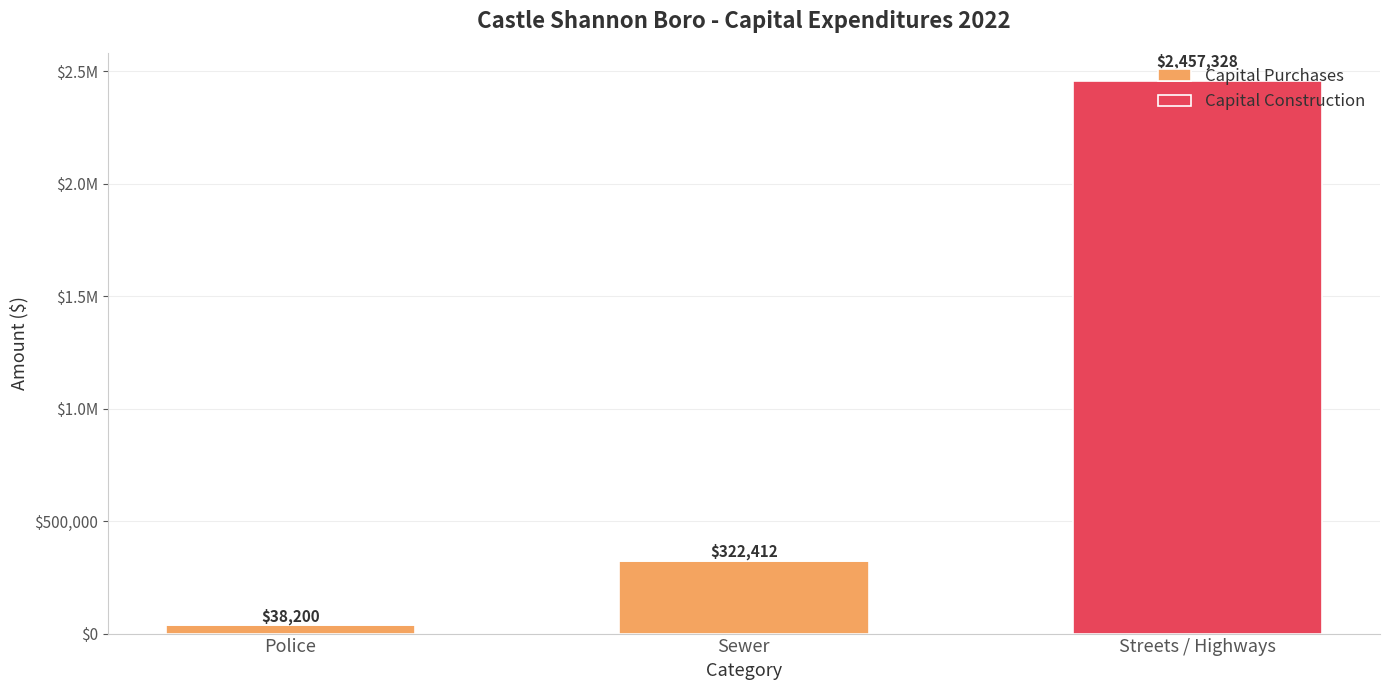

What are all the series names shown in the legend?

Capital Purchases, Capital Construction